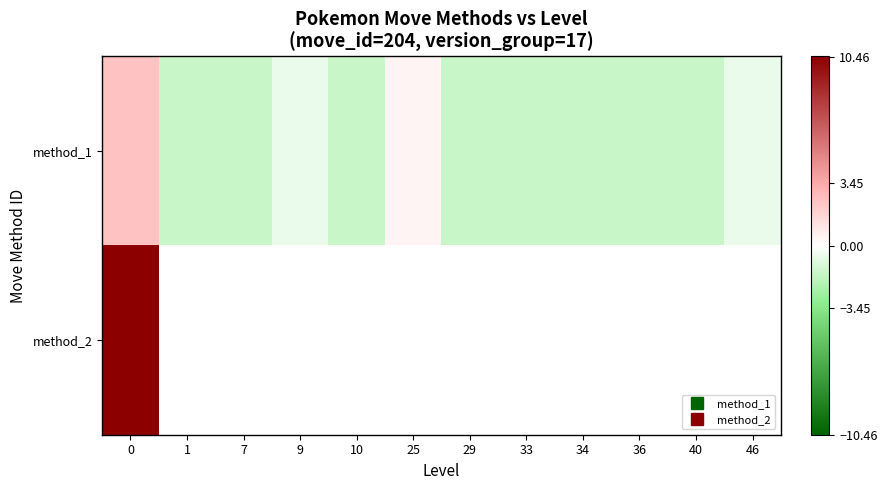

Rank the series at 40 from lowest to highest value.

method_1, method_2